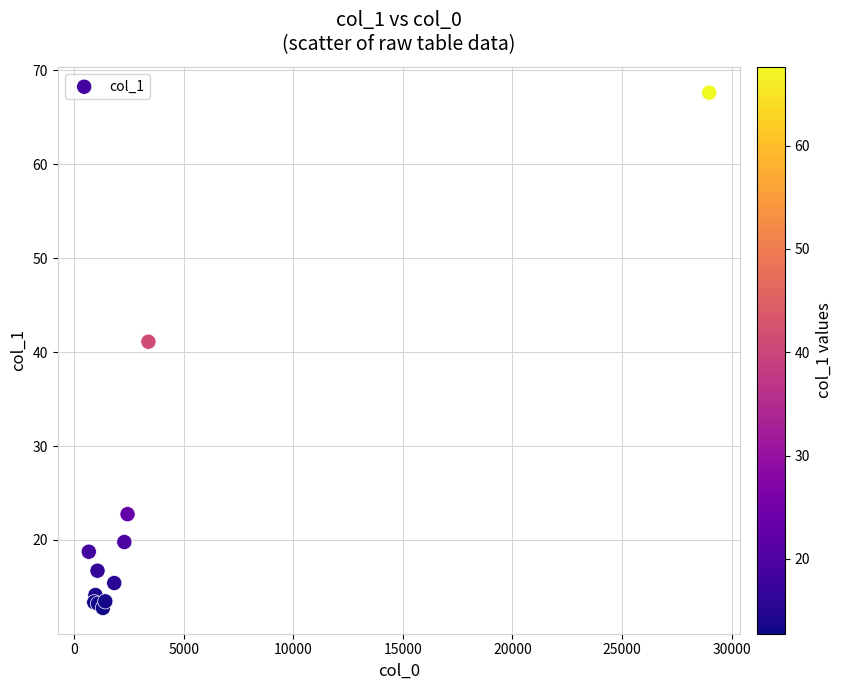

What Y value in the scatter plot is closest to 40?

41.1